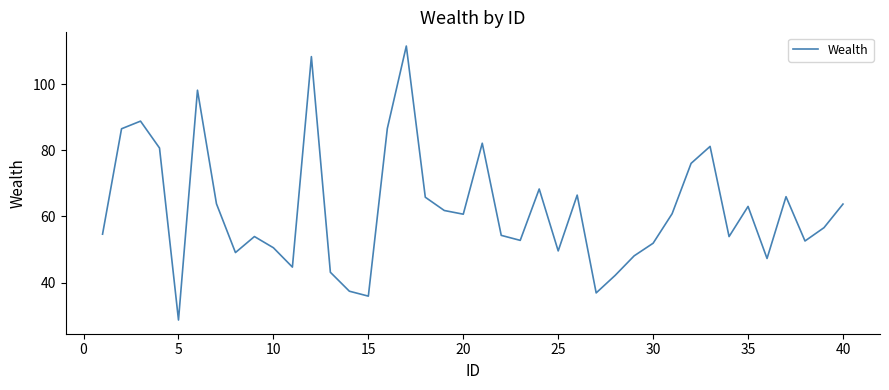

What is the smallest value displayed?

28.7